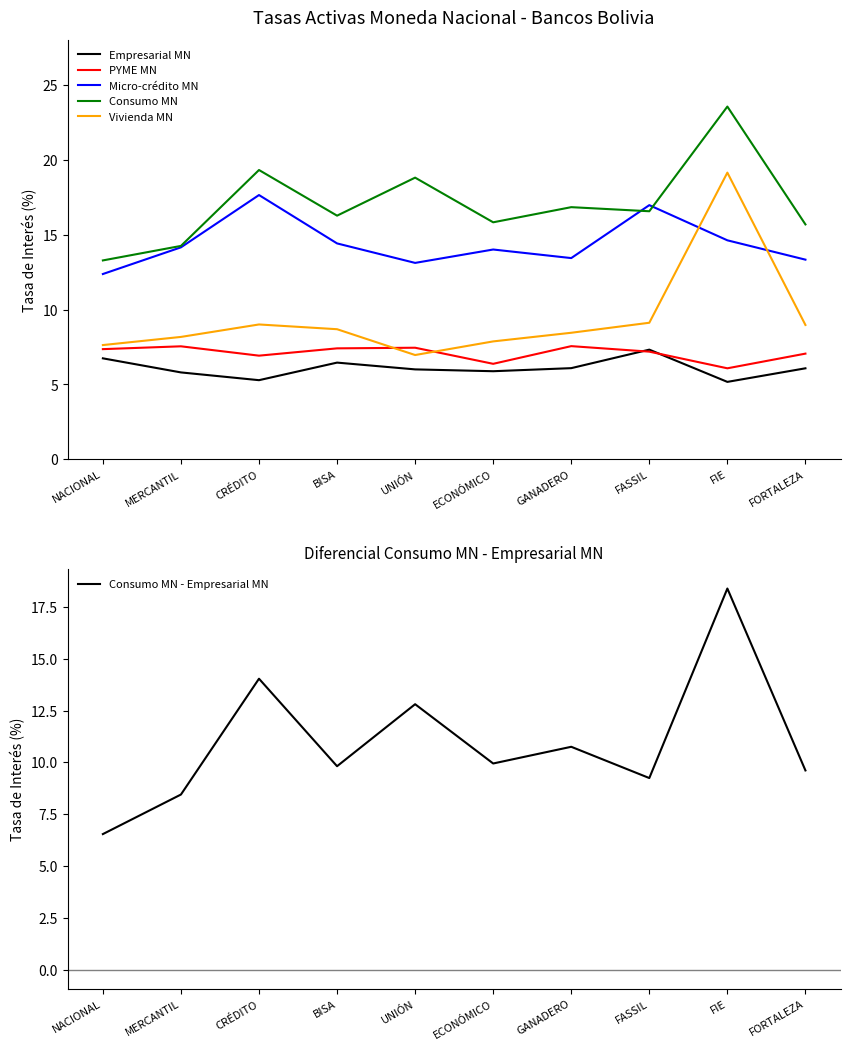

Is the value of Vivienda MN at UNIÓN greater than the value of Consumo MN at GANADERO?

No